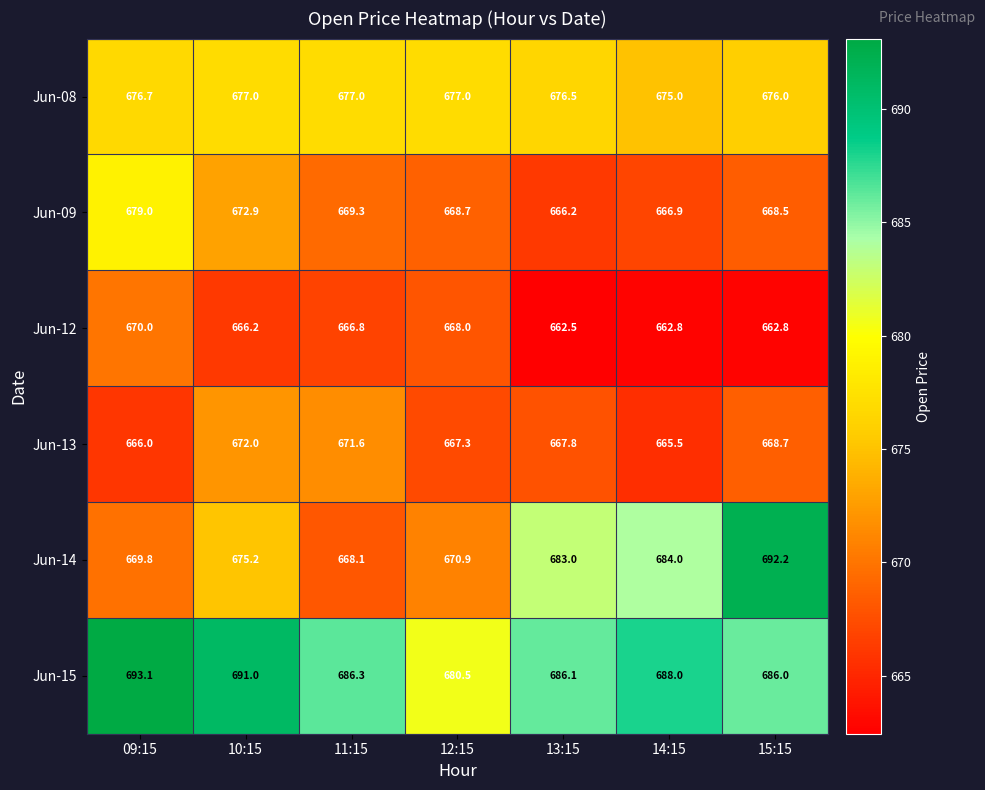

What is the total value across all series at 09:15?

4054.6